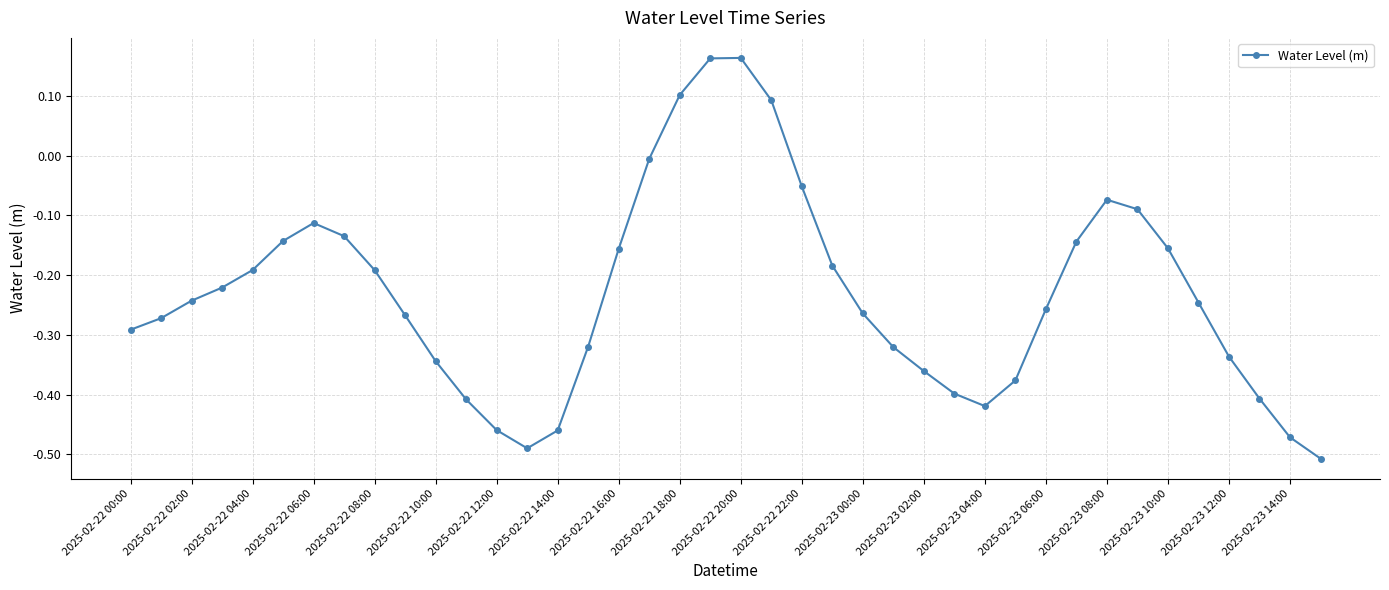

True or false: there are more than 0 points higher than both neighbors.

True